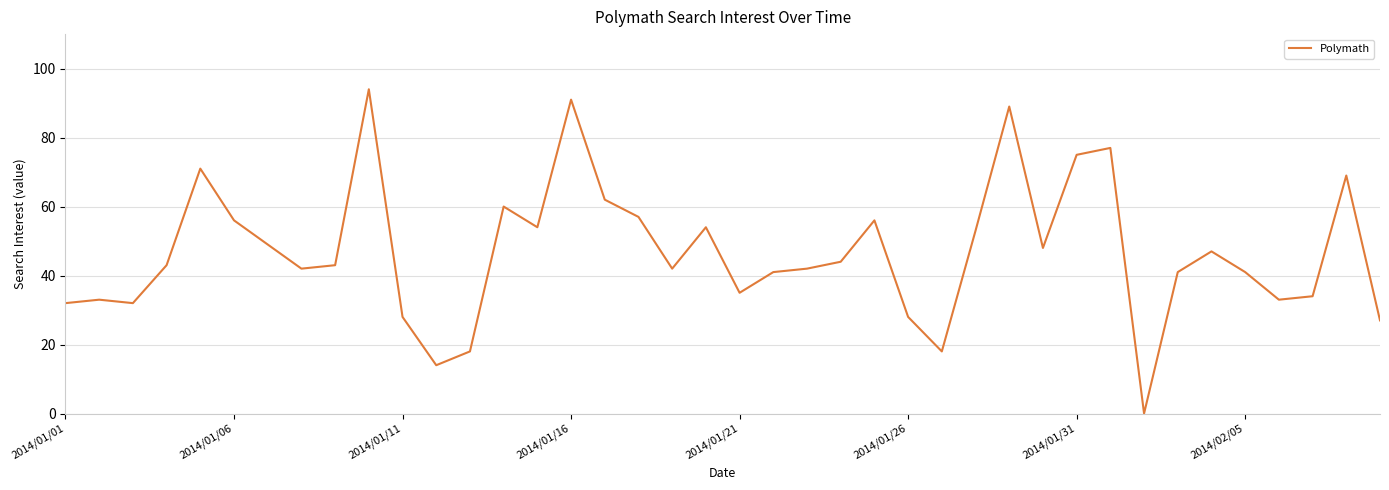

Reading left to right, extract all data points from this chart.

32	33	32	43	71	56	49	42	43	94	28	14	18	60	54	91	62	57	42	54	35	41	42	44	56	28	18	53	89	48	75	77	0	41	47	41	33	34	69	27